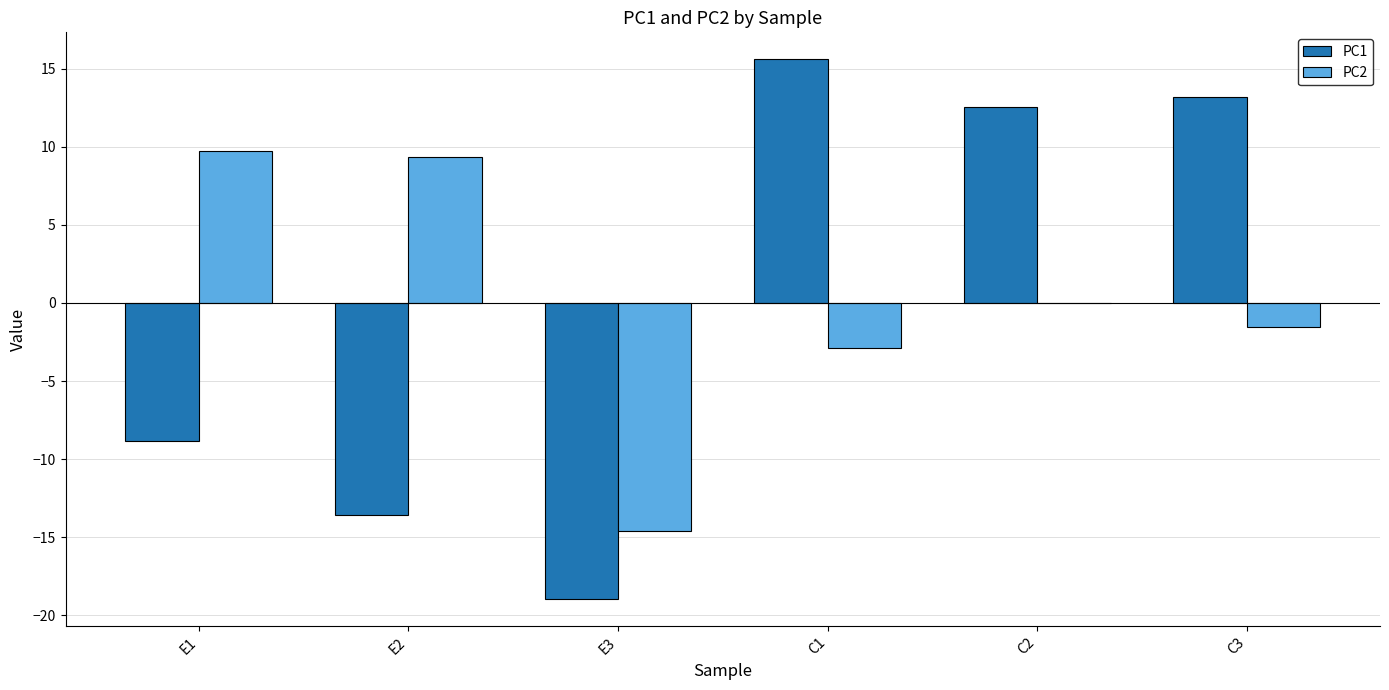

Count the number of categories in the chart.

6